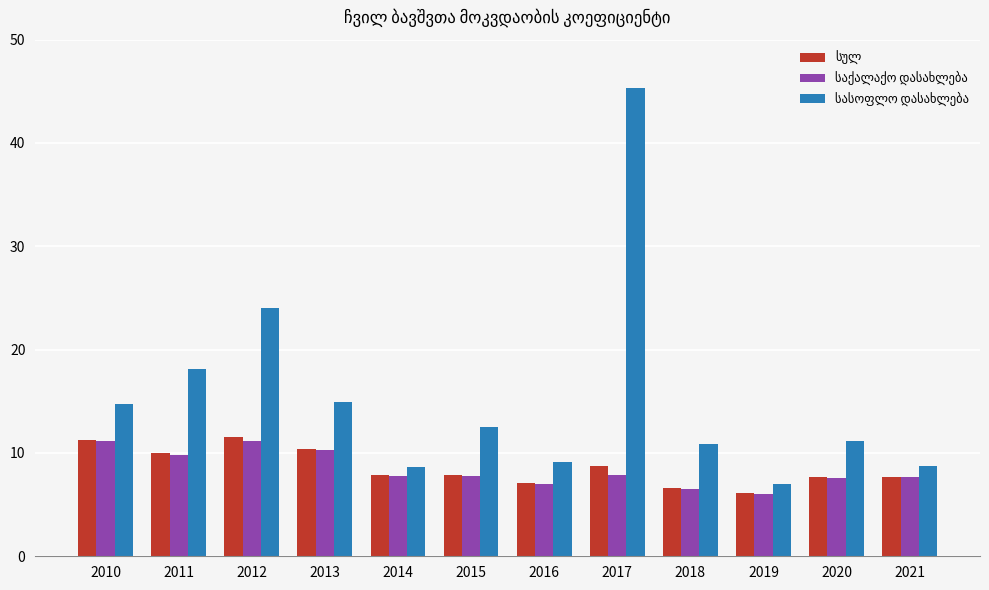

What is the total value across all series at 2014?

24.3